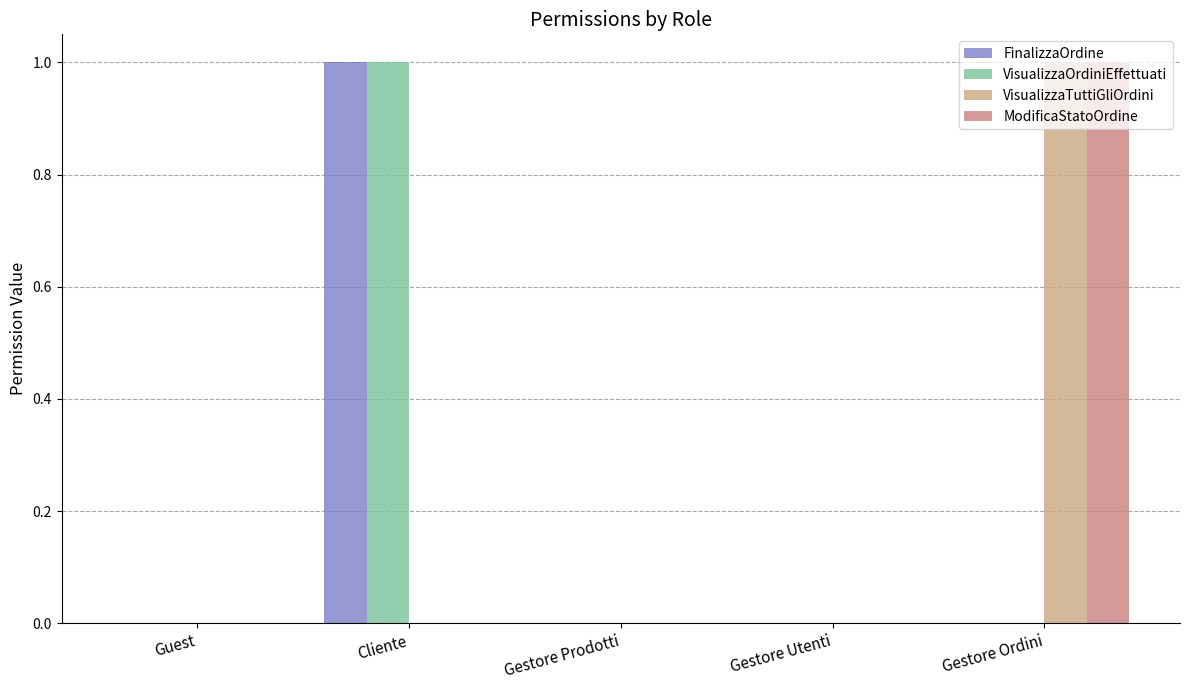

At which label does VisualizzaOrdiniEffettuati reach its peak?

Cliente